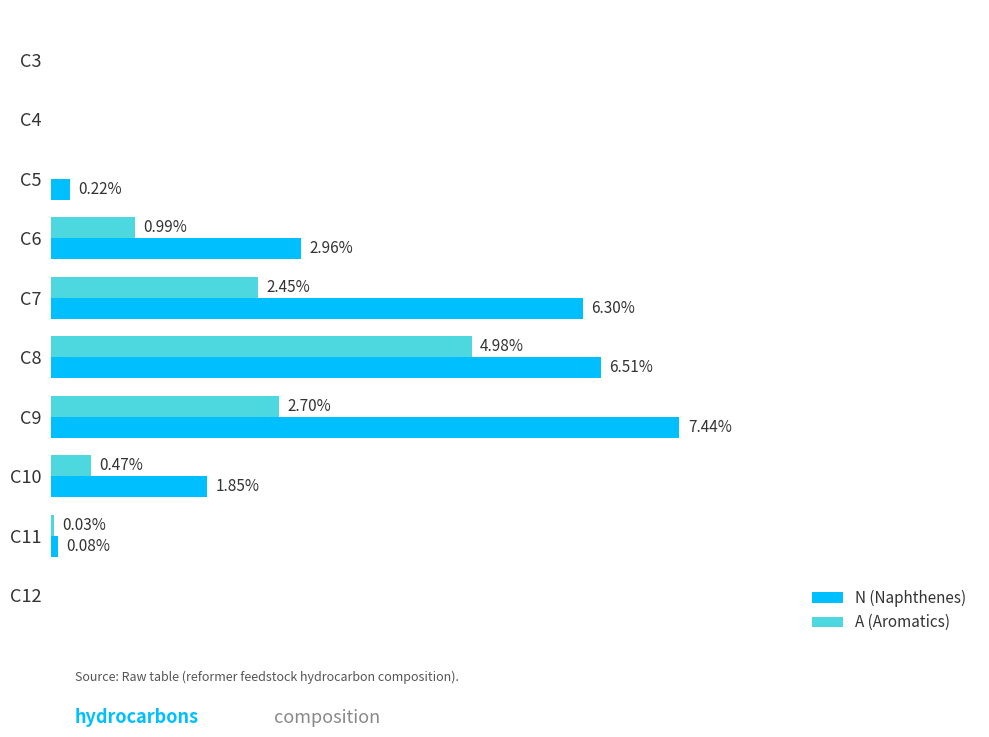

Between C3 and C6, which series saw the biggest shift?

N (Naphthenes)